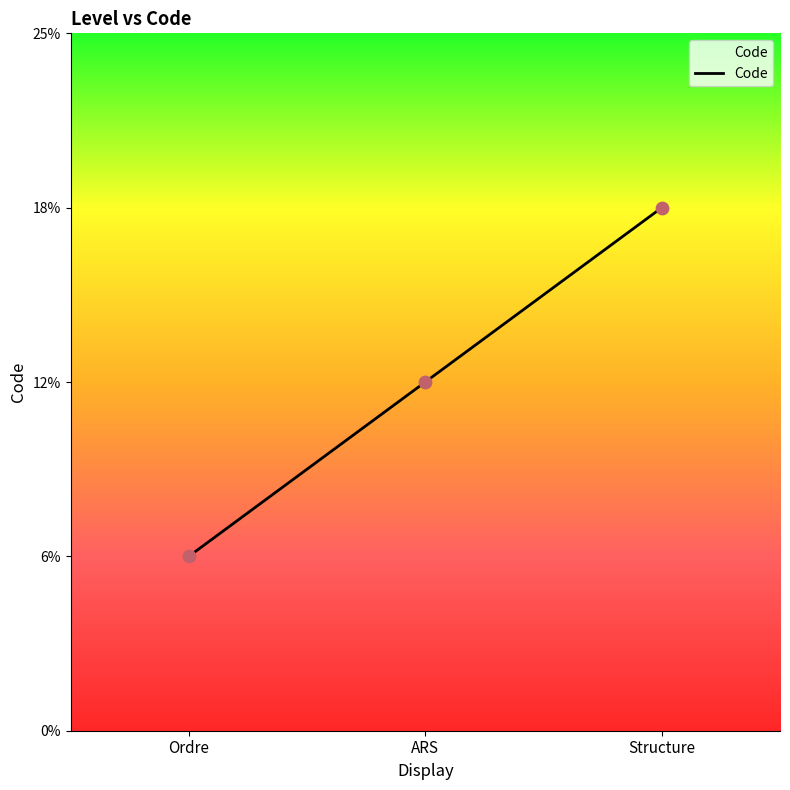

Approximately how many times larger is the value at ARS compared to Ordre?

2.0